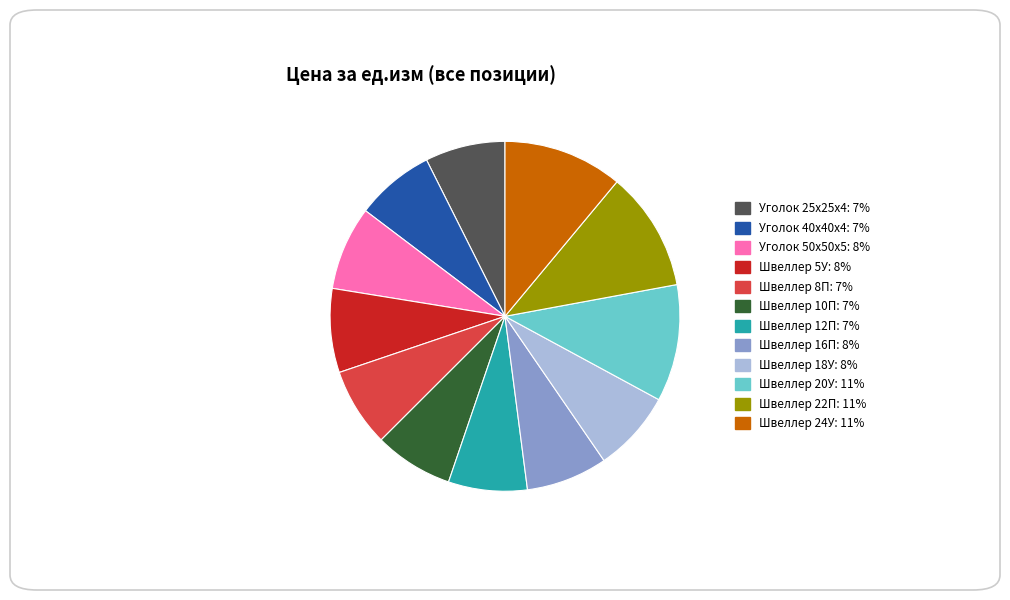

The Уголок 25x25x4: 7% slice represents 7% of the pie. True or false?

True